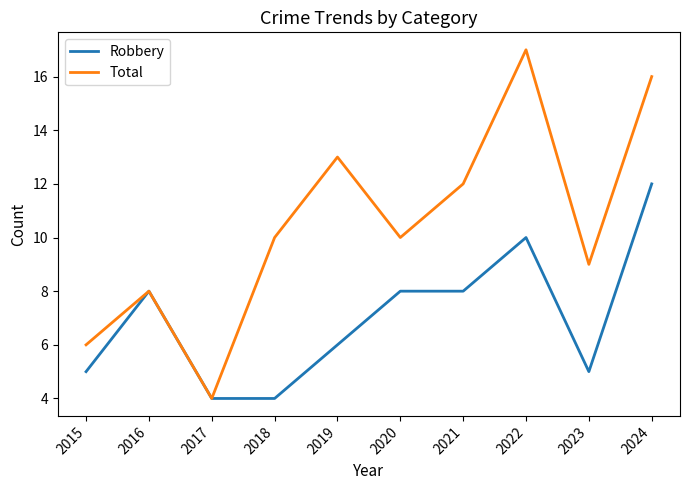

What is the approximate value of Robbery at 2018?

4